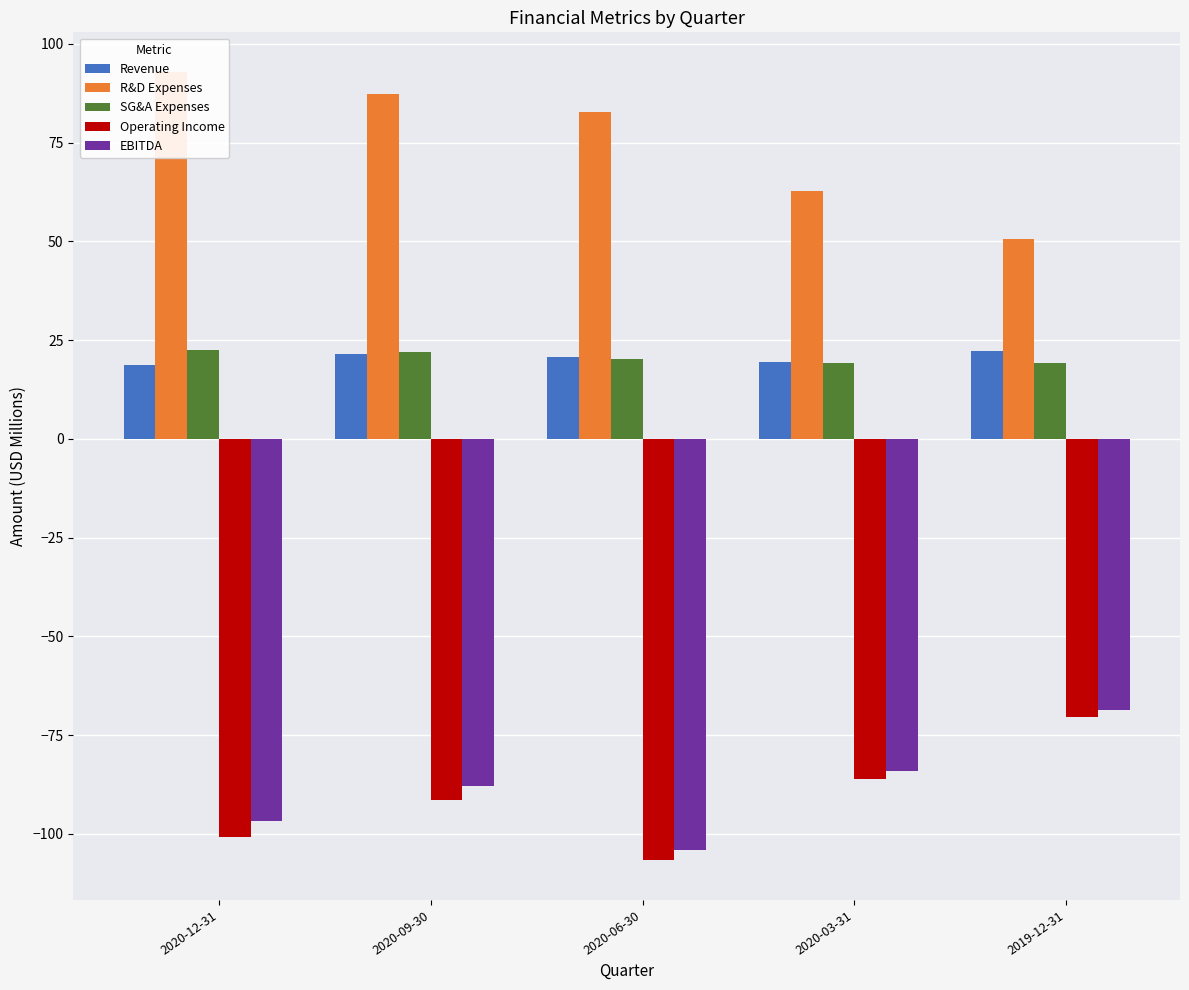

At which label does R&D Expenses first exceed 82?

2020-12-31